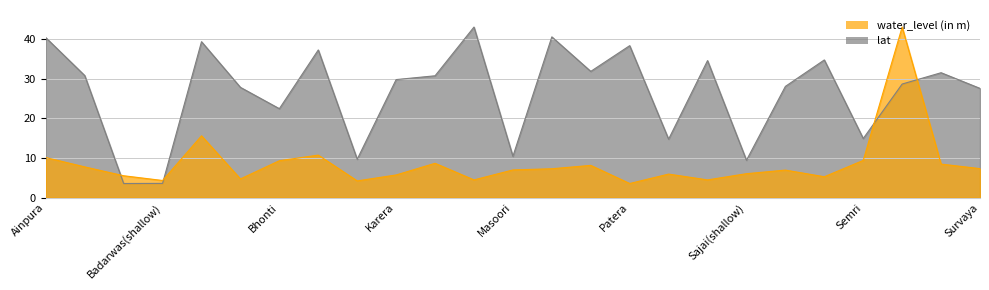

Which category has the highest value across all series?

Shivpuri(shallow)